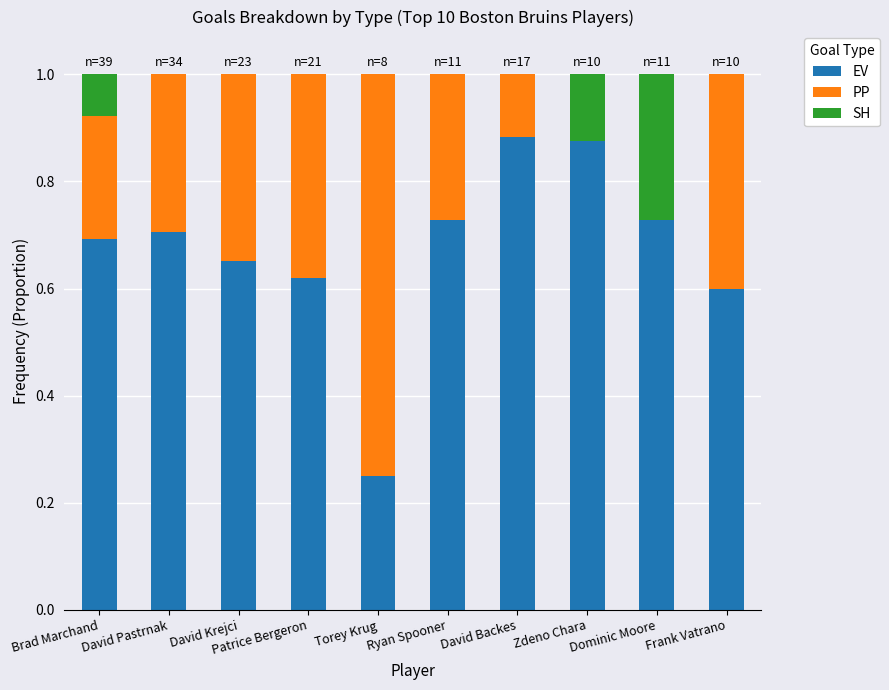

What is the total value across all series at David Krejci?

1.0